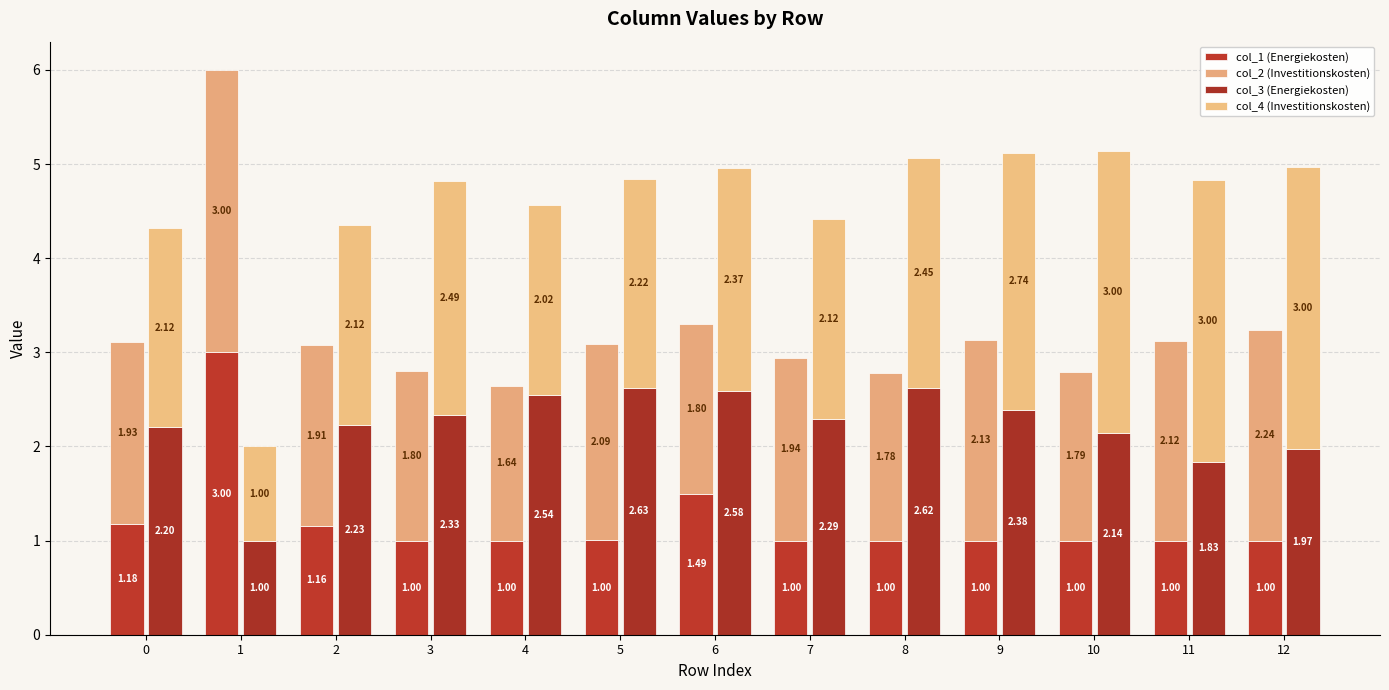

Rank the series by their maximum value, from highest to lowest.

col_1 (Energiekosten), col_2 (Investitionskosten), col_4 (Investitionskosten), col_3 (Energiekosten)